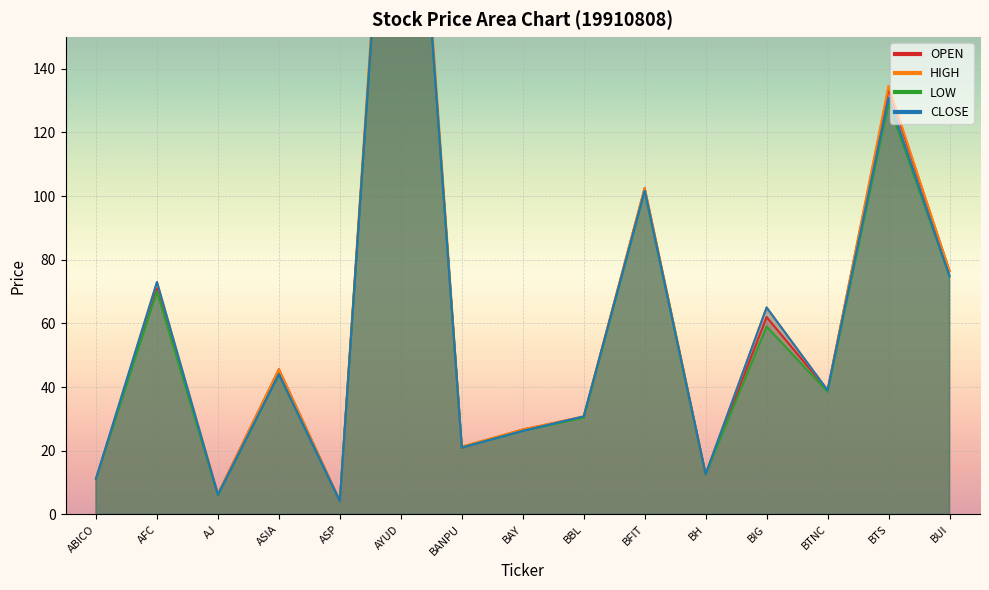

Reading right to left, extract all data points from this chart.

OPEN: 76.5	133.7	39.0	62.0	12.6	102.5	30.6	26.7	21.0	288.0	4.2	45.6	6.4	71.0	11.2
HIGH: 76.5	134.7	39.0	65.0	12.8	102.5	30.8	26.7	21.4	292.0	4.2	45.6	6.4	73.0	11.2
LOW: 74.9	129.0	38.5	59.0	12.6	101.6	30.4	26.2	21.0	286.0	4.1	44.0	6.0	70.0	11.2
CLOSE: 74.9	130.9	39.0	65.0	12.7	101.6	30.8	26.2	21.0	286.0	4.2	44.0	6.2	73.0	11.2